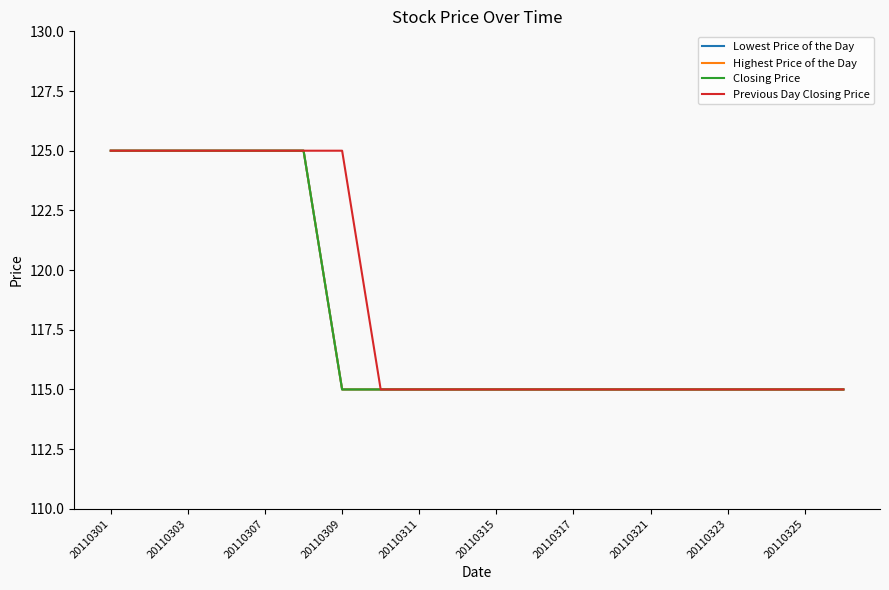

At which label does Previous Day Closing Price reach its peak?

20110301